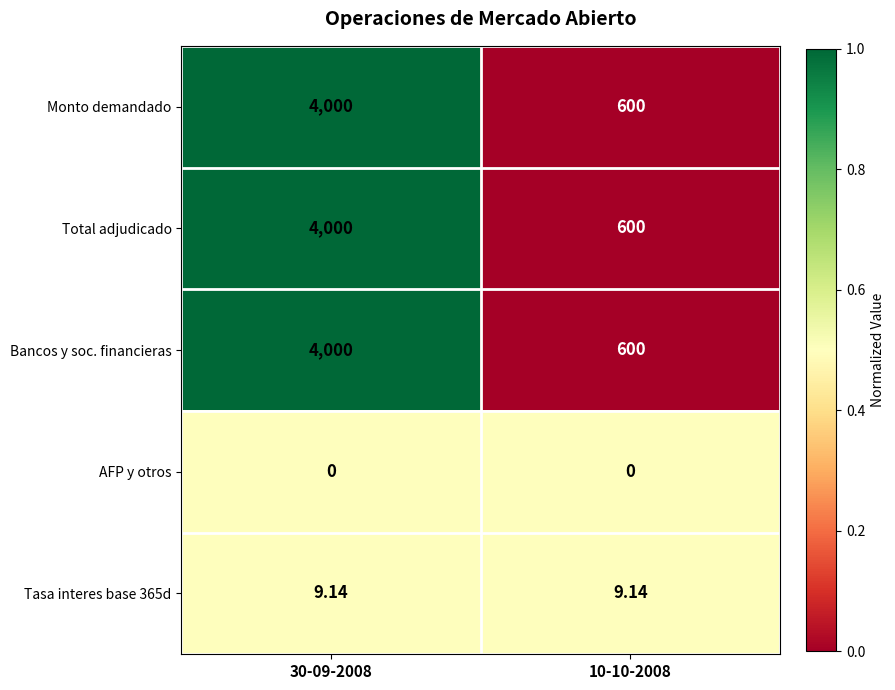

Is the value of Total adjudicado at 30-09-2008 greater than the value of Tasa interes base 365d at 30-09-2008?

Yes